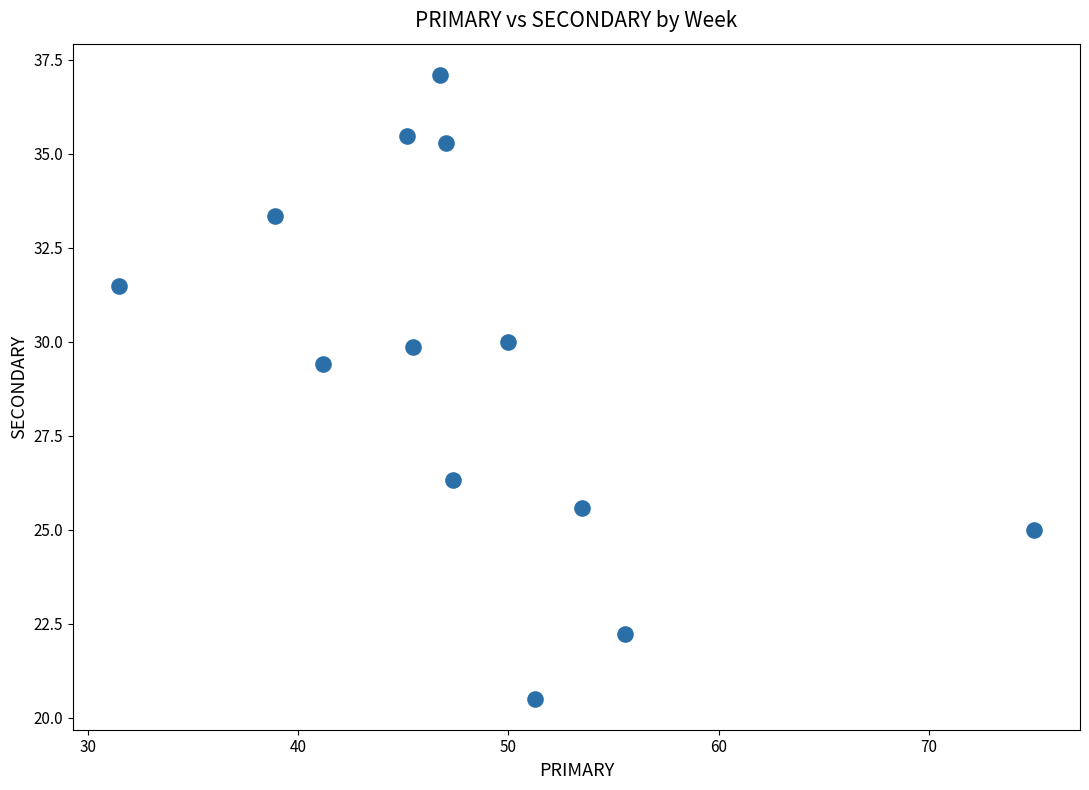

What Y value in the scatter plot is closest to 28?

29.4